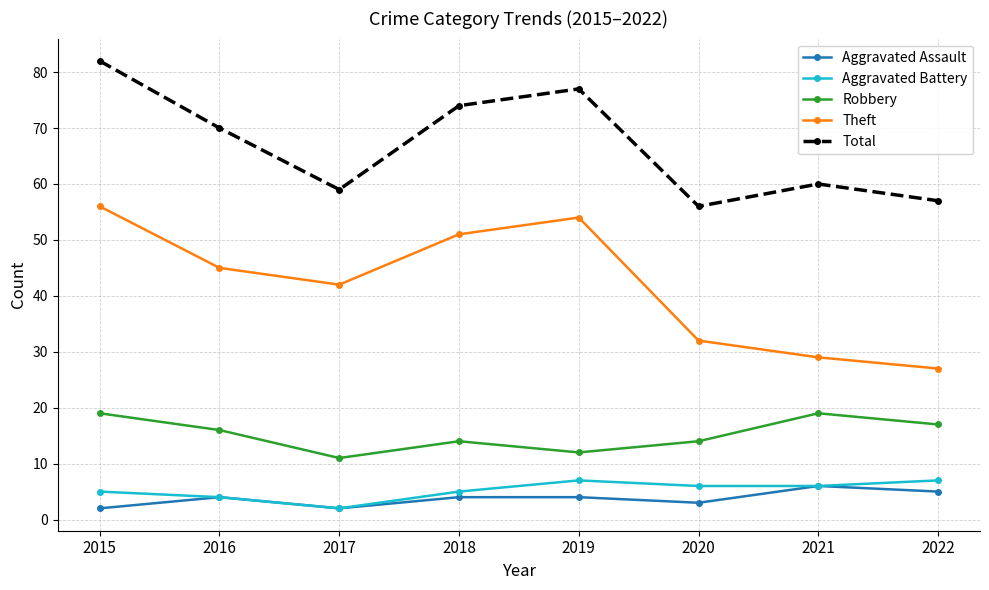

In Robbery, how many points are lower than both neighbors (excluding endpoints)?

2